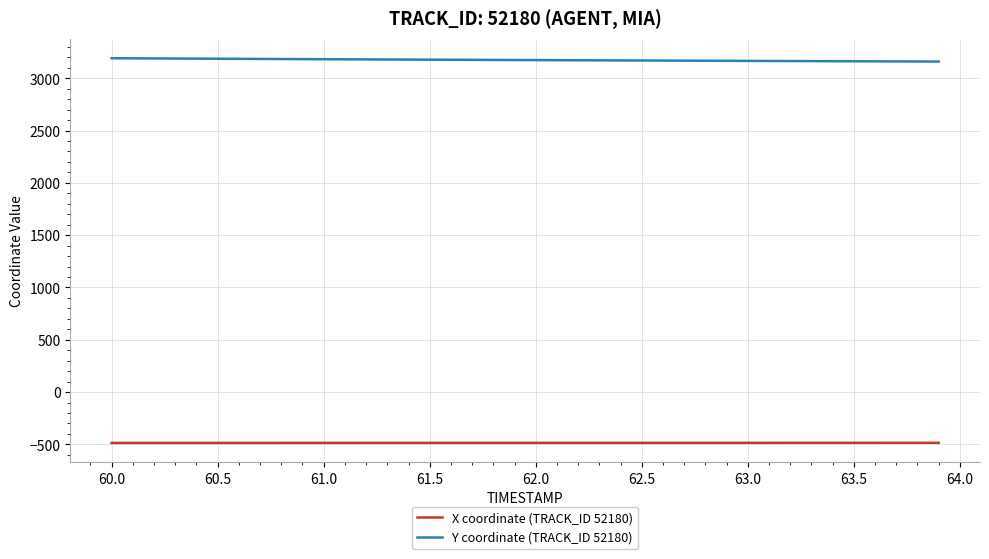

What is the sum of all X coordinate (TRACK_ID 52180) values?

-19420.6